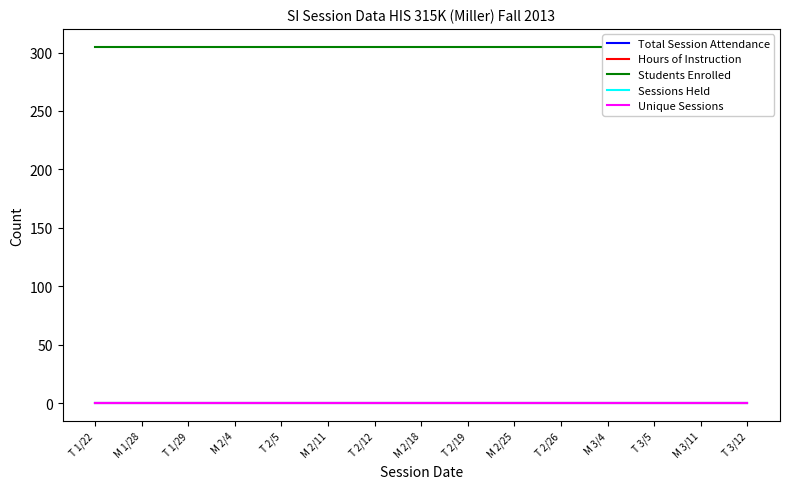

Reading left to right, what are all the values shown in this chart?

Total Session Attendance: T 1/22=0	M 1/28=0	T 1/29=0	M 2/4=0	T 2/5=0	M 2/11=0	T 2/12=0	M 2/18=0	T 2/19=0	M 2/25=0	T 2/26=0	M 3/4=0	T 3/5=0	M 3/11=0	T 3/12=0
Hours of Instruction: T 1/22=0	M 1/28=0	T 1/29=0	M 2/4=0	T 2/5=0	M 2/11=0	T 2/12=0	M 2/18=0	T 2/19=0	M 2/25=0	T 2/26=0	M 3/4=0	T 3/5=0	M 3/11=0	T 3/12=0
Students Enrolled: T 1/22=305	M 1/28=305	T 1/29=305	M 2/4=305	T 2/5=305	M 2/11=305	T 2/12=305	M 2/18=305	T 2/19=305	M 2/25=305	T 2/26=305	M 3/4=305	T 3/5=305	M 3/11=305	T 3/12=305
Sessions Held: T 1/22=0	M 1/28=0	T 1/29=0	M 2/4=0	T 2/5=0	M 2/11=0	T 2/12=0	M 2/18=0	T 2/19=0	M 2/25=0	T 2/26=0	M 3/4=0	T 3/5=0	M 3/11=0	T 3/12=0
Unique Sessions: T 1/22=0	M 1/28=0	T 1/29=0	M 2/4=0	T 2/5=0	M 2/11=0	T 2/12=0	M 2/18=0	T 2/19=0	M 2/25=0	T 2/26=0	M 3/4=0	T 3/5=0	M 3/11=0	T 3/12=0